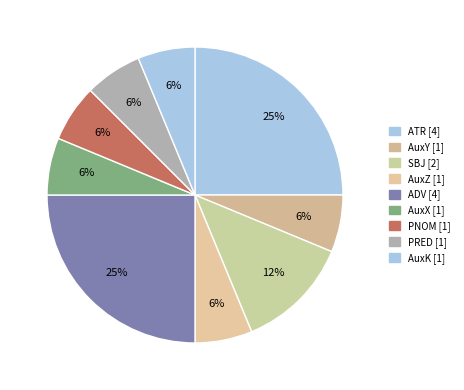

How many slices are in this pie chart?

9